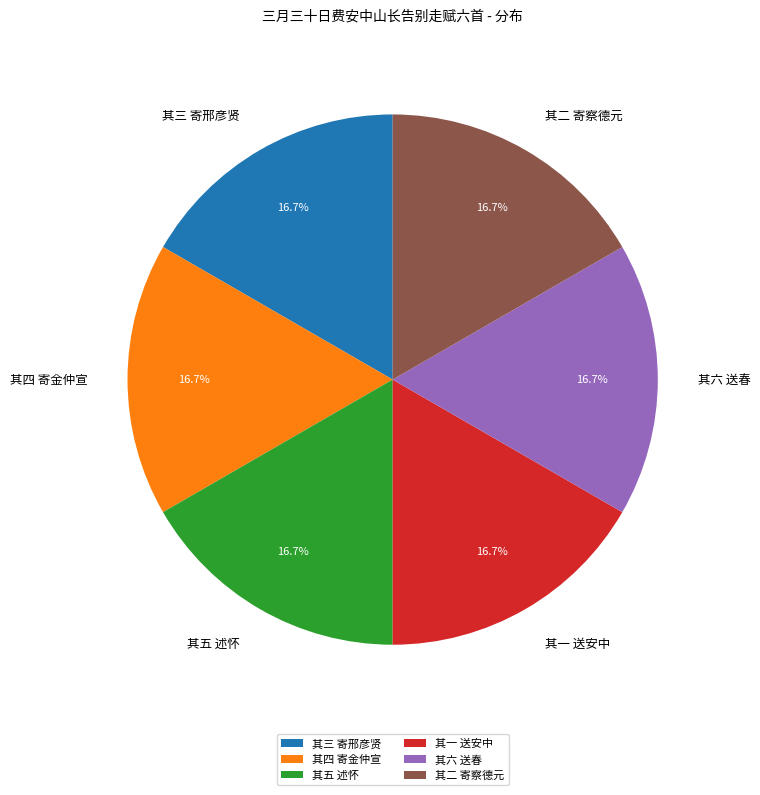

Is there a majority slice in this chart?

No